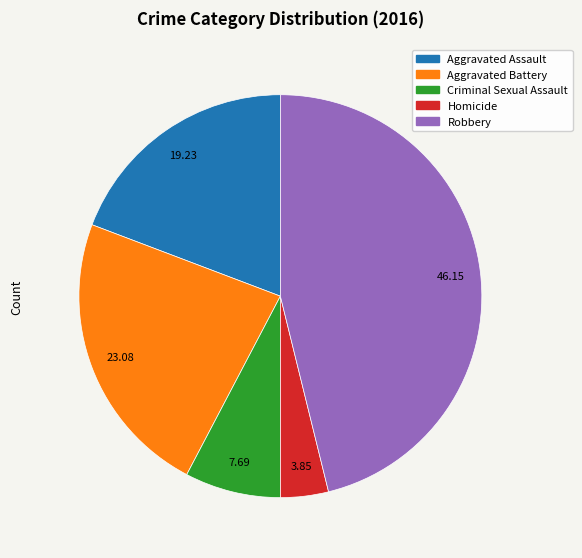

The Robbery slice represents 38% of the pie. True or false?

False